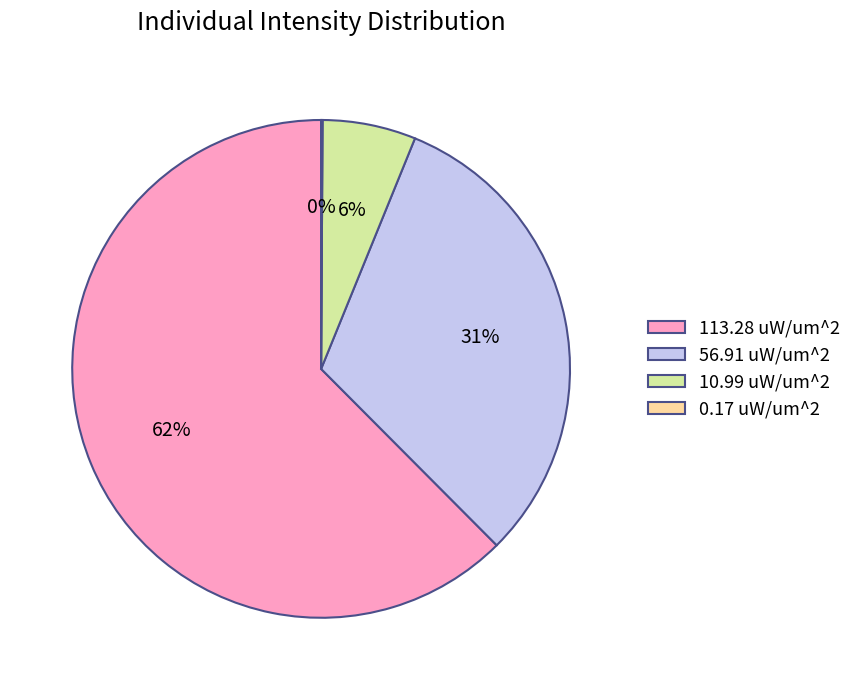

Is it true that 10.99 uW/um^2 is 20% of the pie?

False